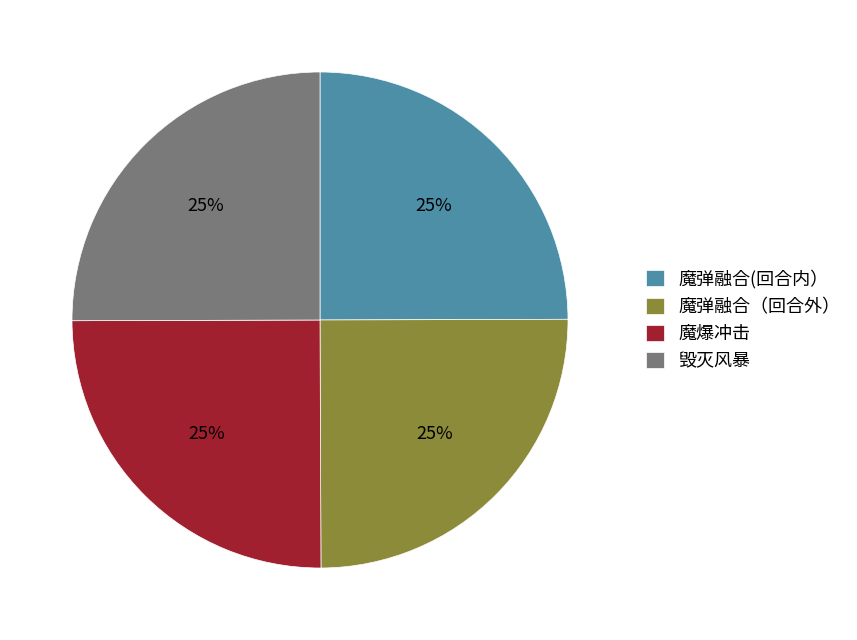

What percentage is the 魔弹融合(回合内） slice, to the nearest percent?

25%